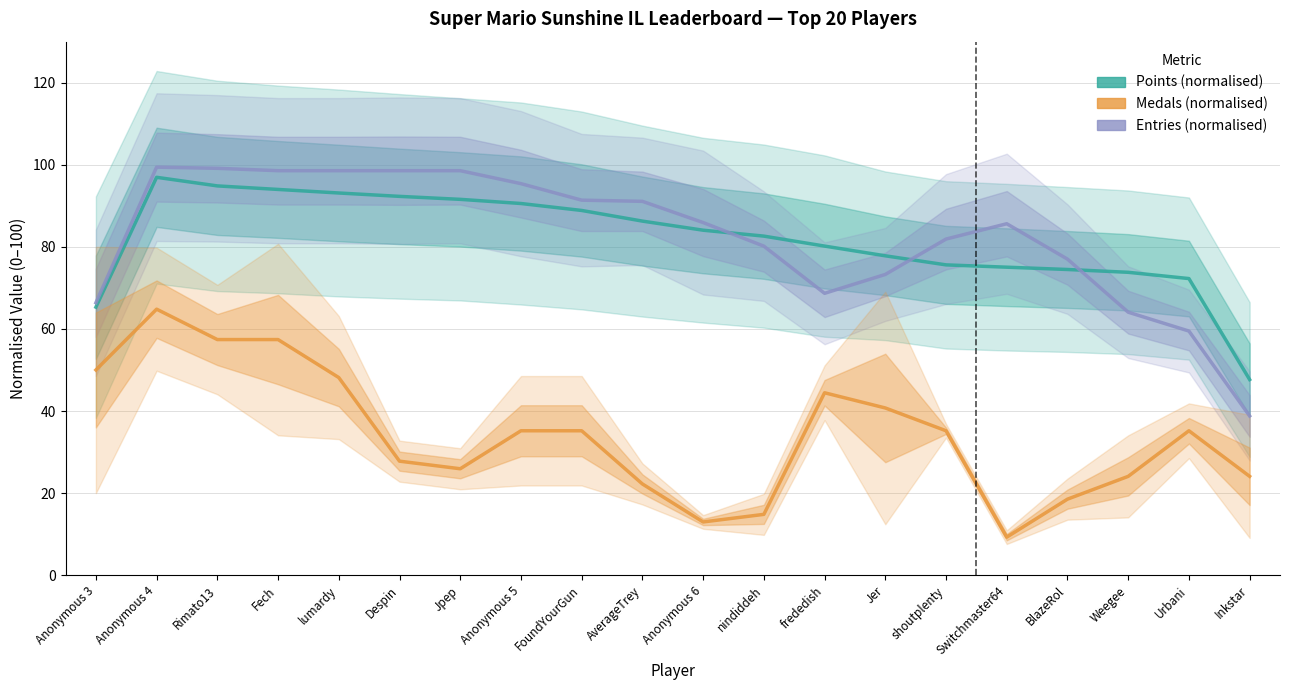

At how many categories does at least one series exceed 74?

16